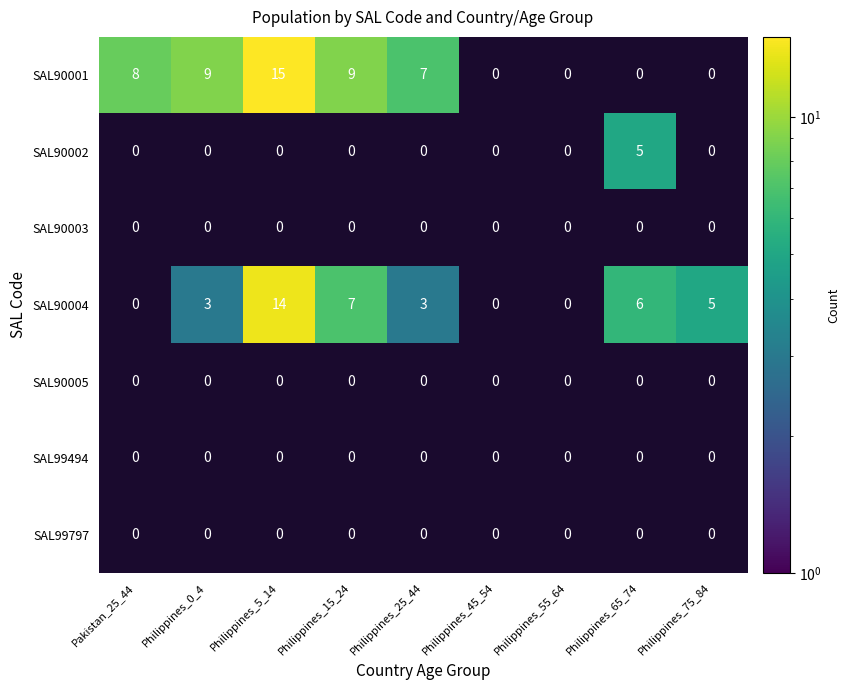

What is the maximum value shown in the chart?

15.0